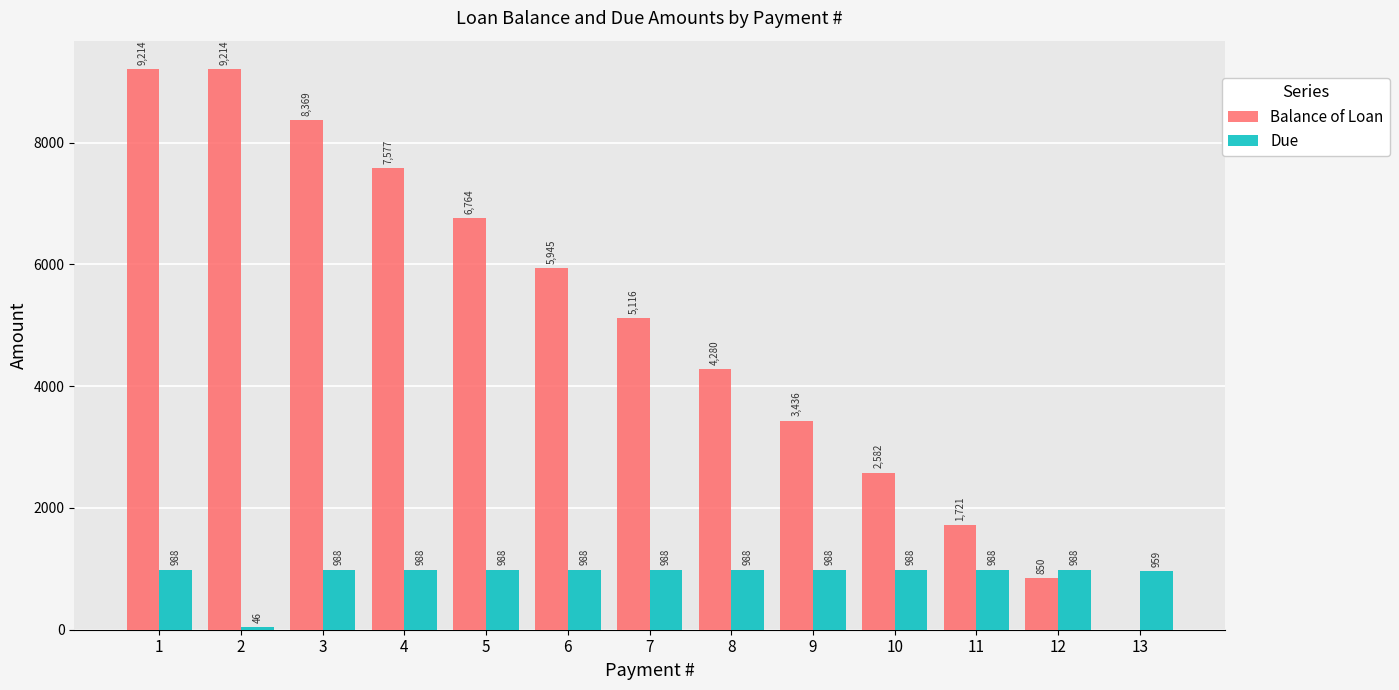

What is the sum of the Balance of Loan values at 13 and 5?

6763.6